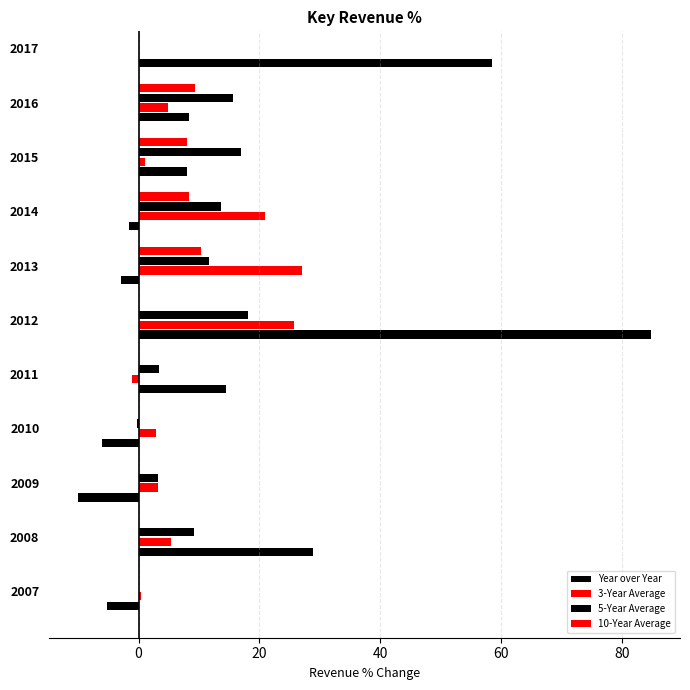

What is the value of the 5-Year Average bar at the 7th from the left?

11.7